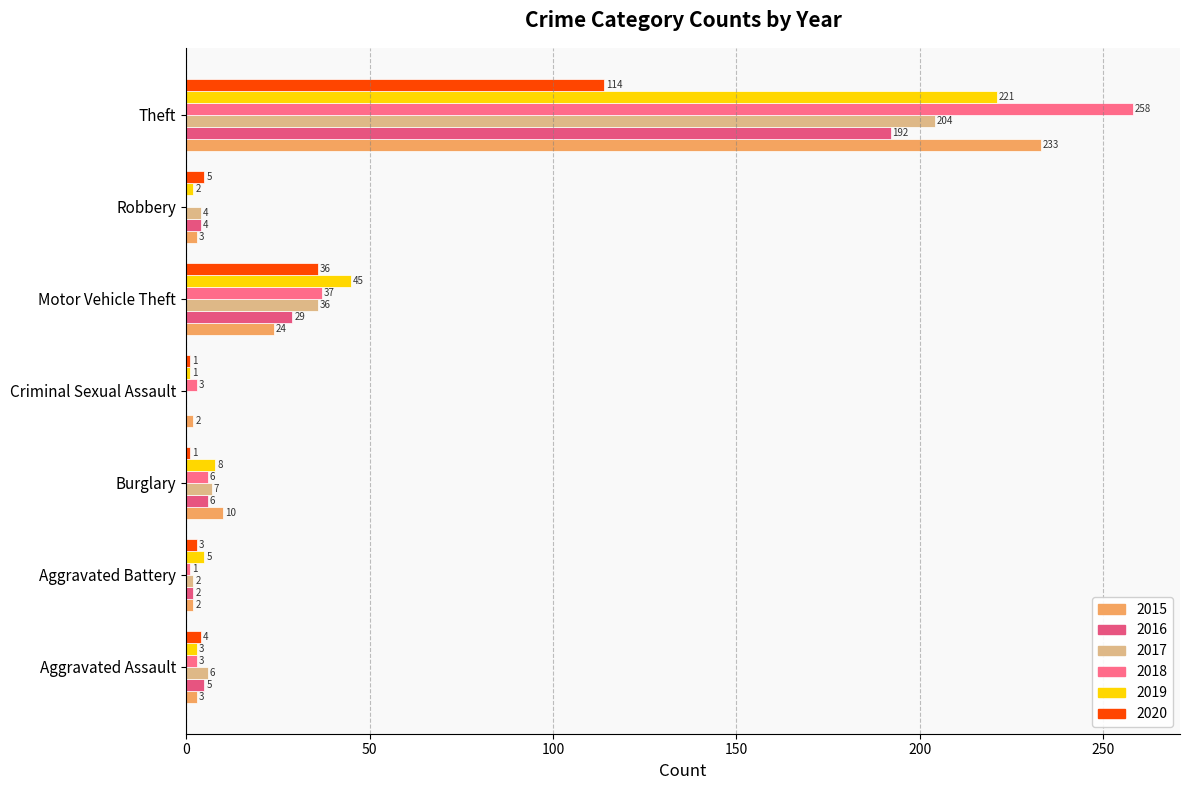

What is the label of the 6th bar from the right?

Aggravated Battery